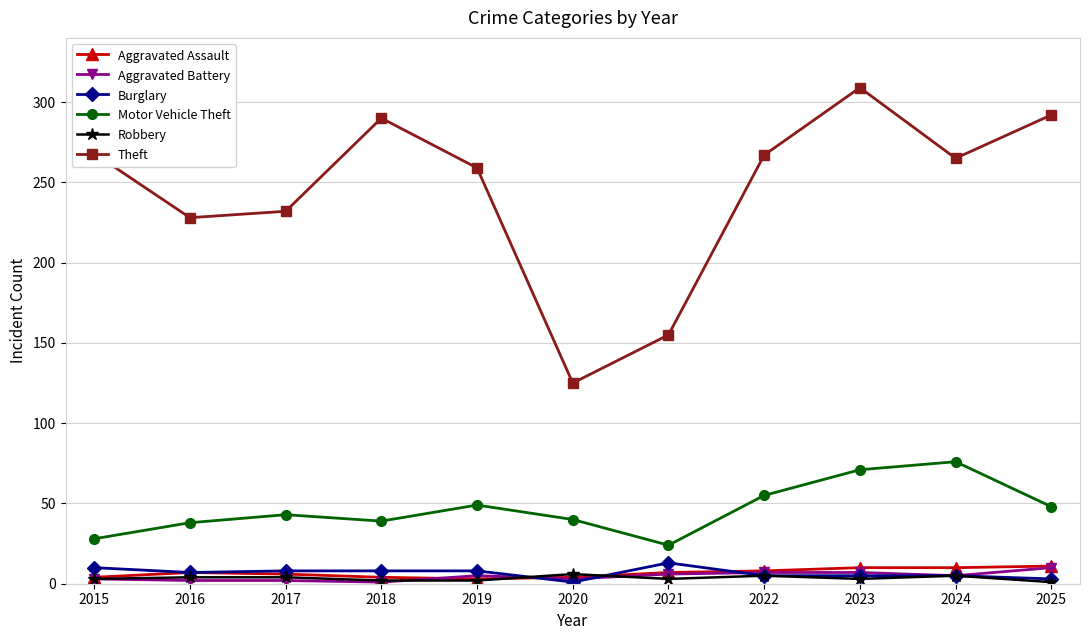

True or false: Theft has a value of 91 at 2021.

False